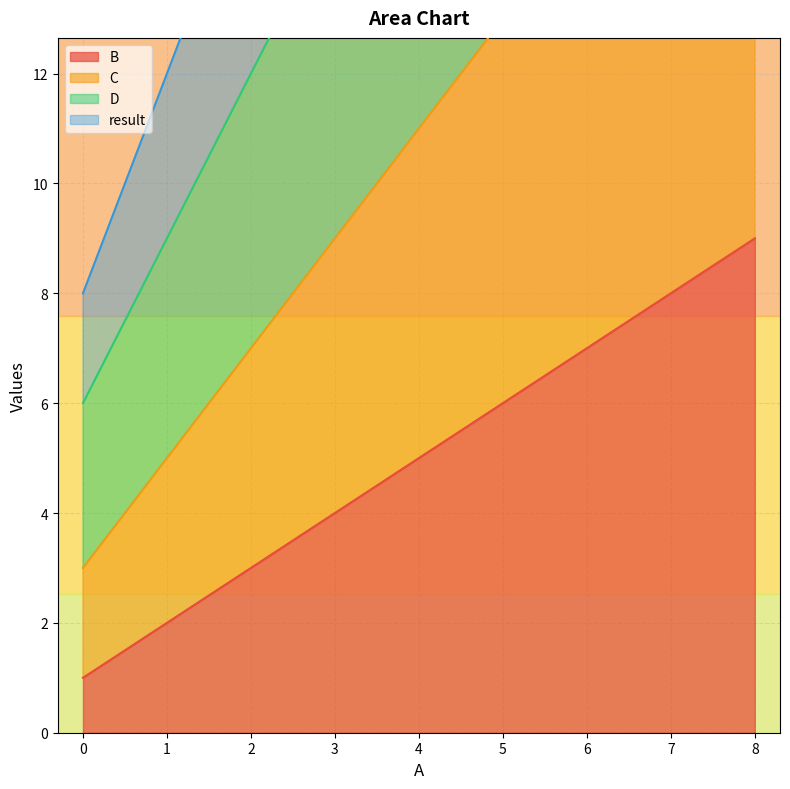

Is it true that B equals 8 at 7?

True